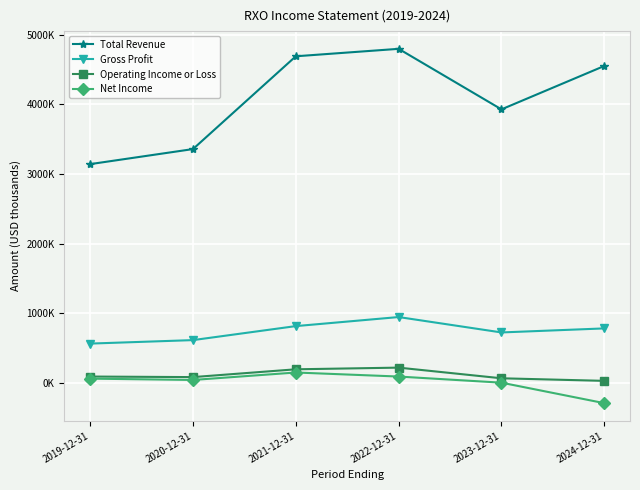

Is this an area chart (filled region under the line)?

No